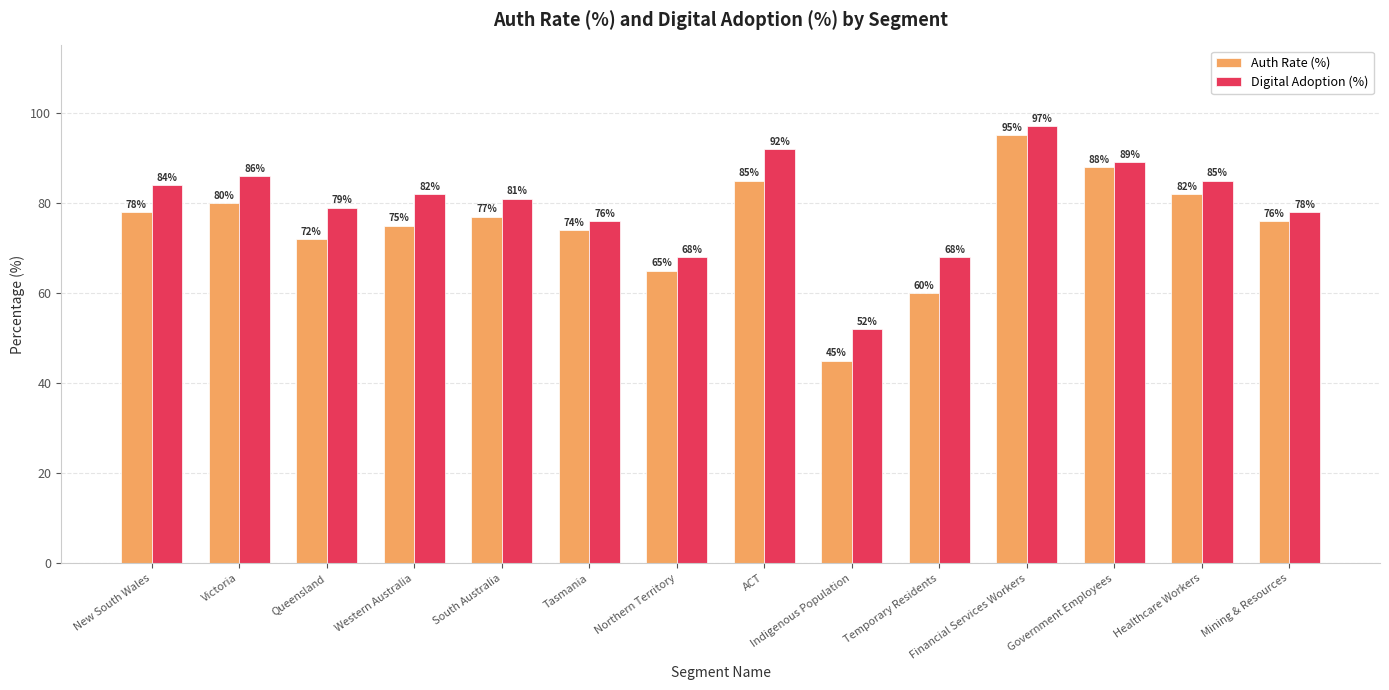

What is the difference between the second highest and minimum values in the Digital Adoption (%) series?

40